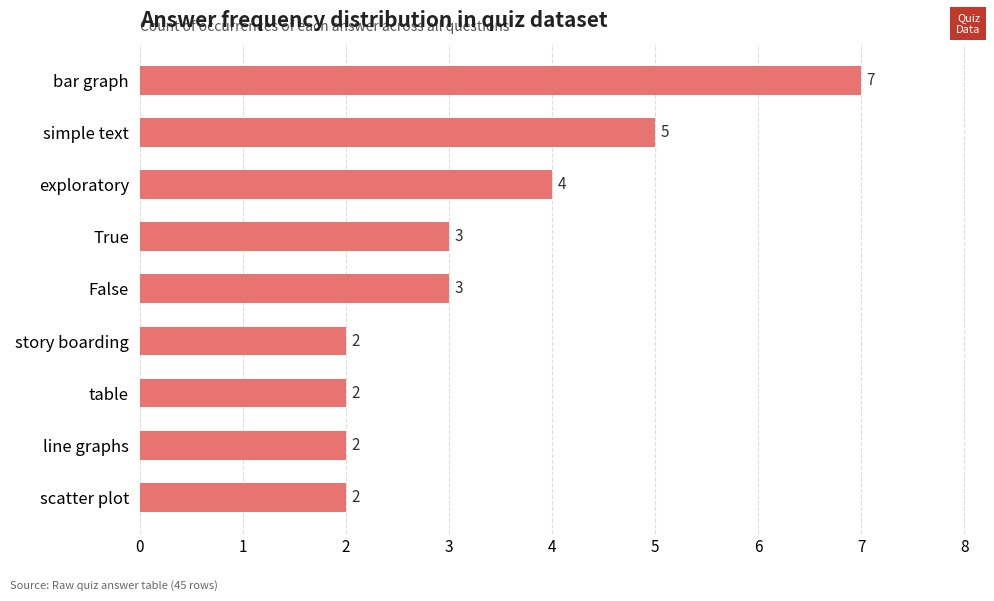

True or false: the data shows 1 at line graphs.

False